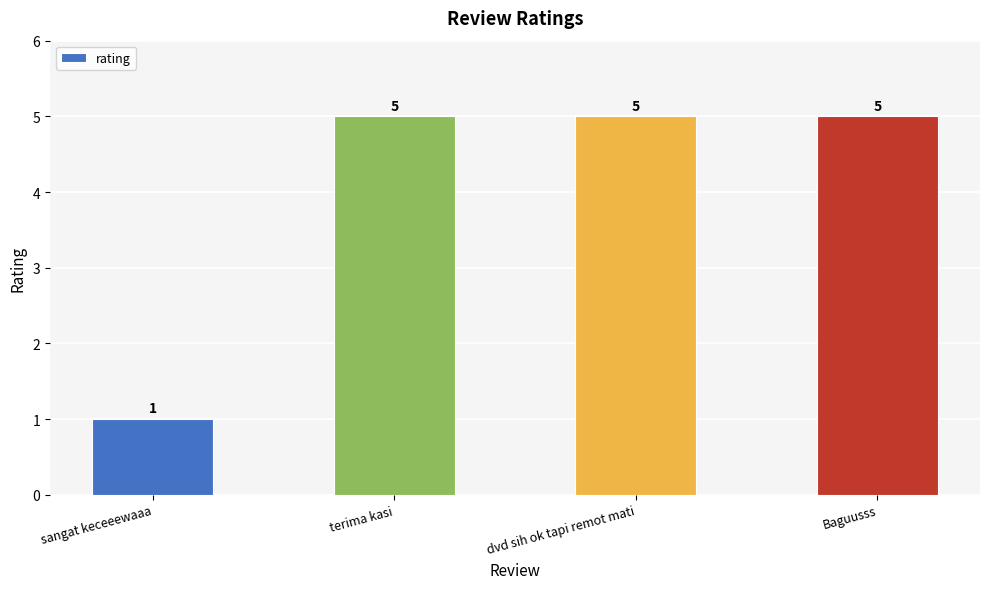

Approximately how many times larger is the value at Baguusss compared to sangat keceeewaaa?

5.0